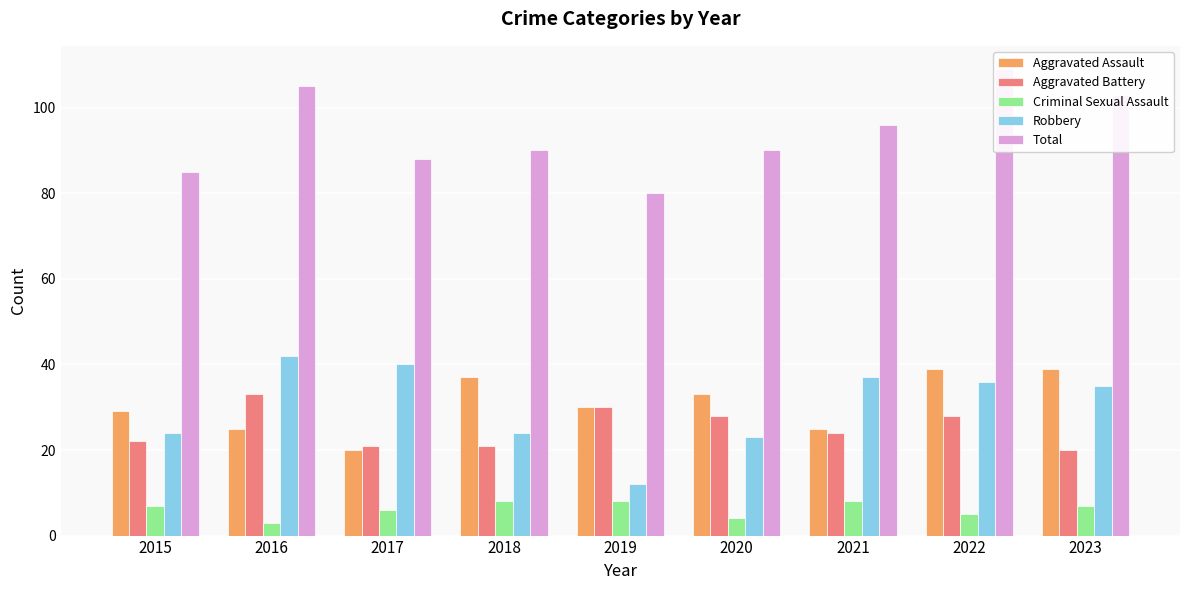

At which category is the sum across all series the highest?

2022